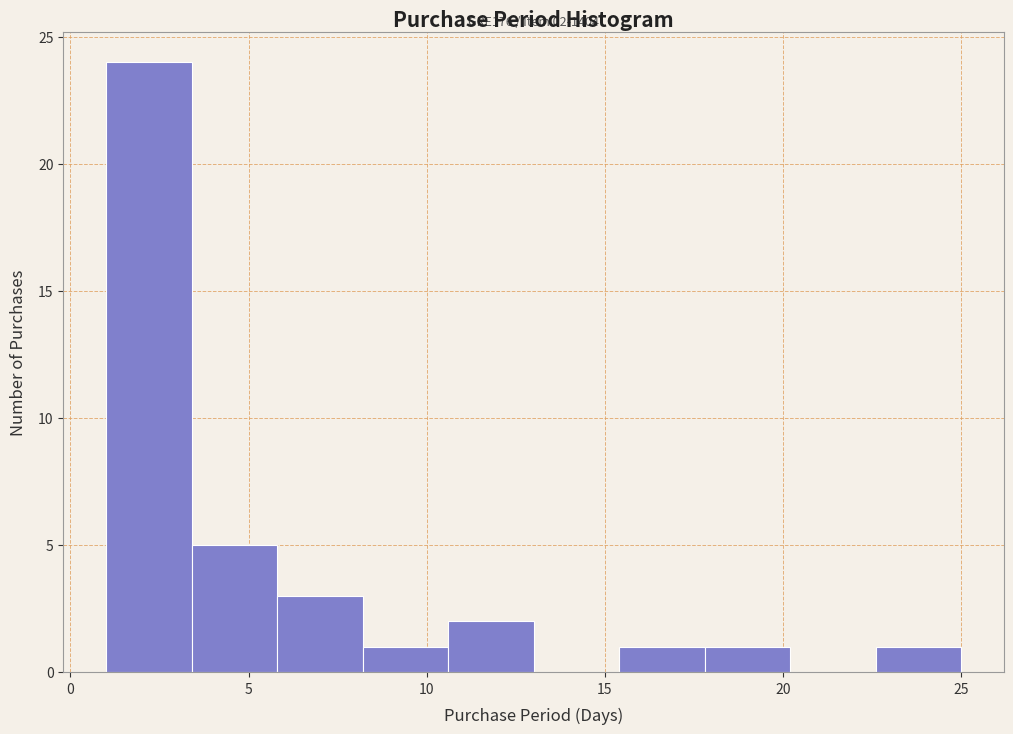

Which range on the x-axis has the tallest bar?

1.0 to 3.4